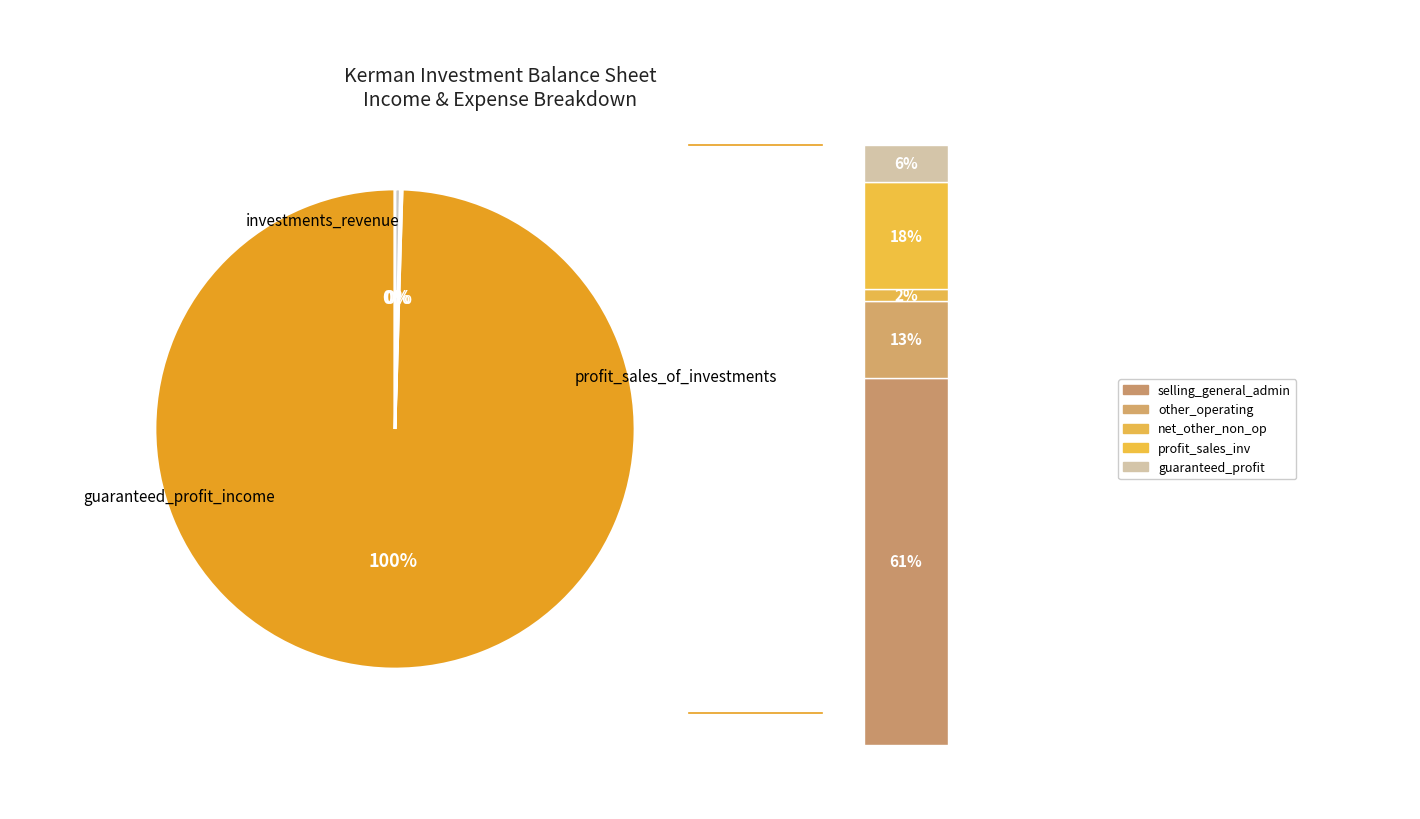

What is the ratio of the value at other_operating_expenses to the value at profit_sales_of_investments?

0.7